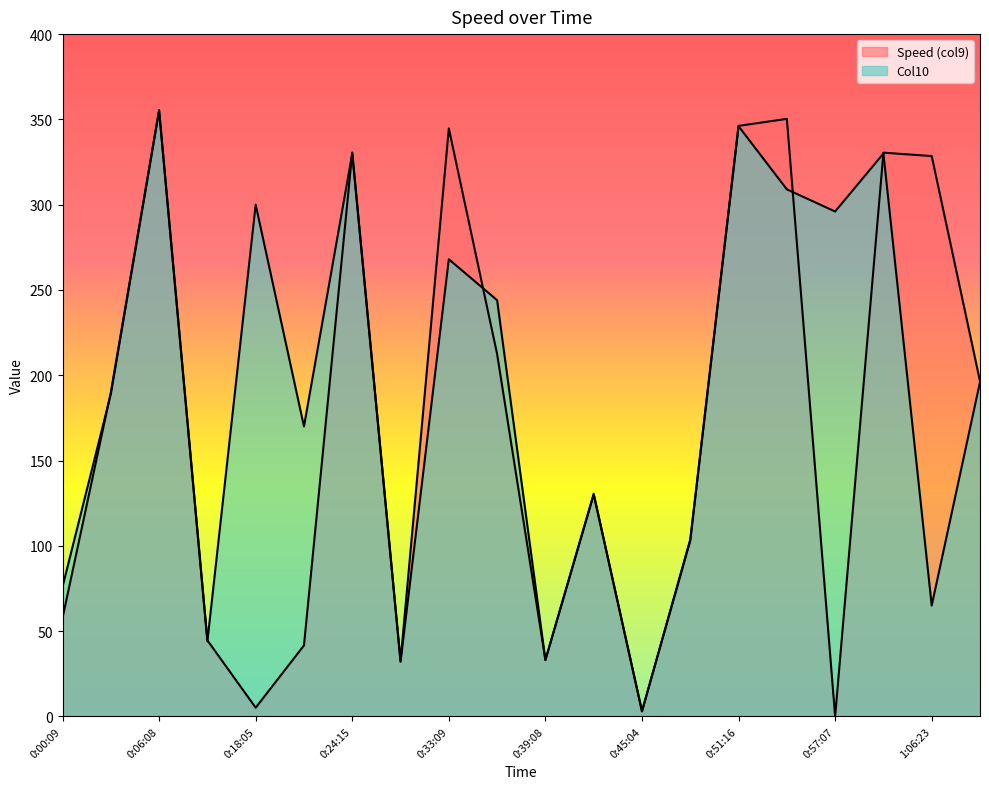

What is the difference between the maximum and minimum values in the Speed (col9) series?

355.5